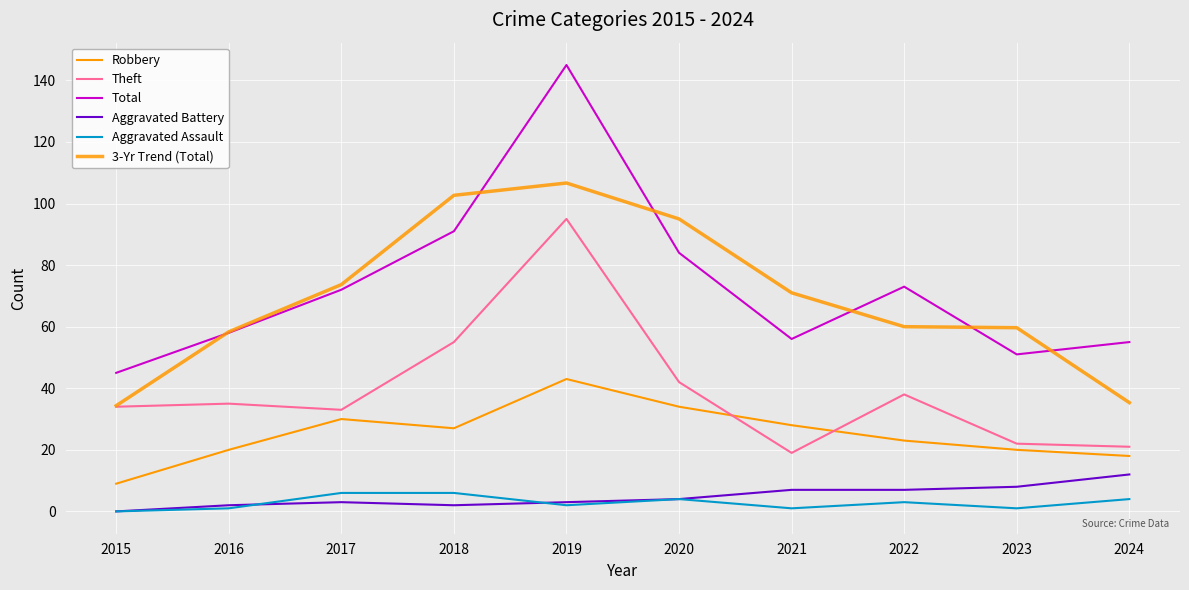

True or false: Robbery and Aggravated Assault cross at least once.

False